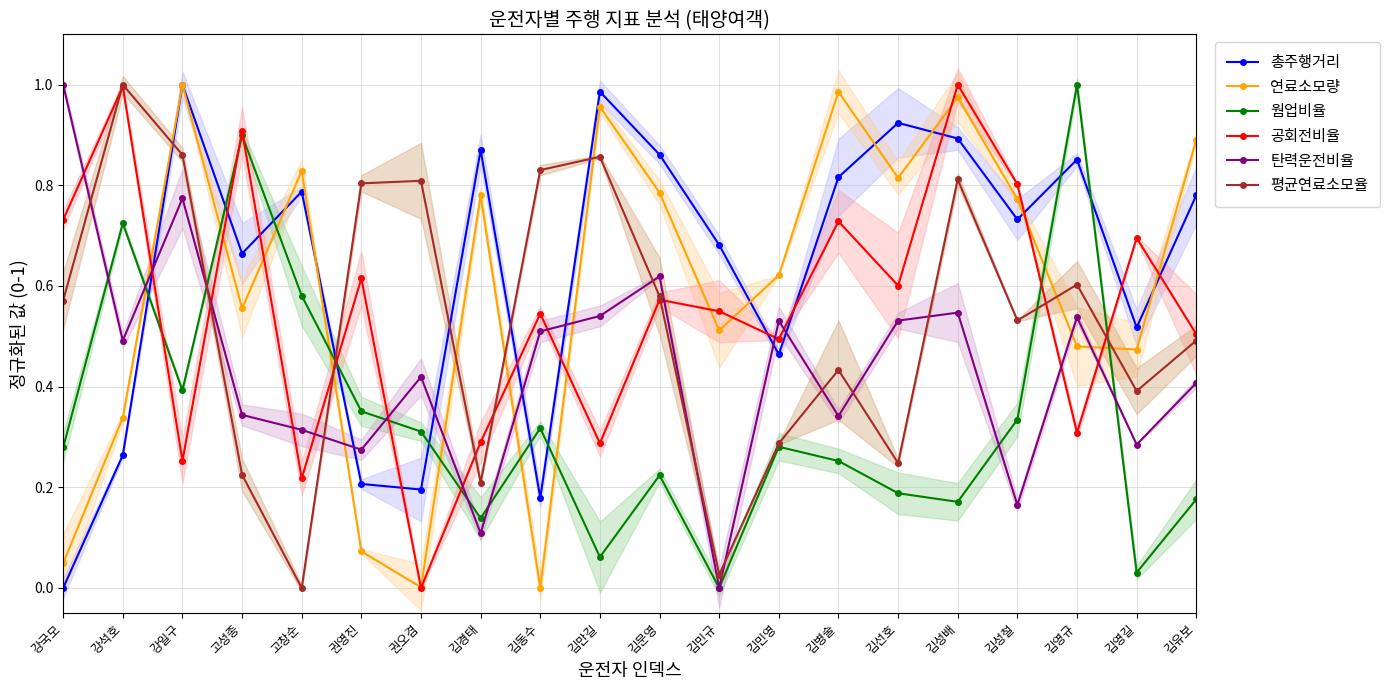

Which category has the highest value in the 공회전비율 series?

김성배